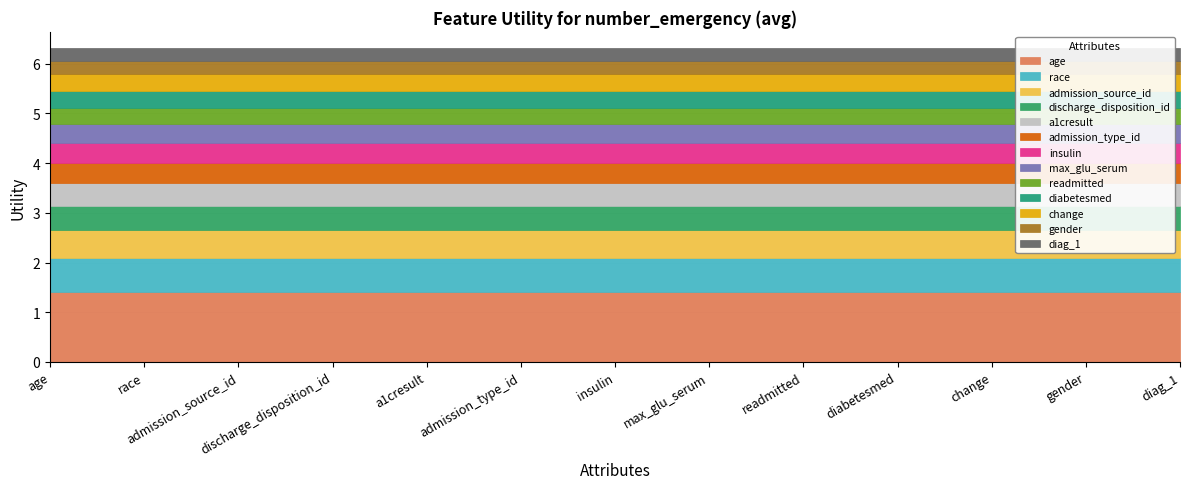

True or false: the data shows 0.3 at diag_1.

True